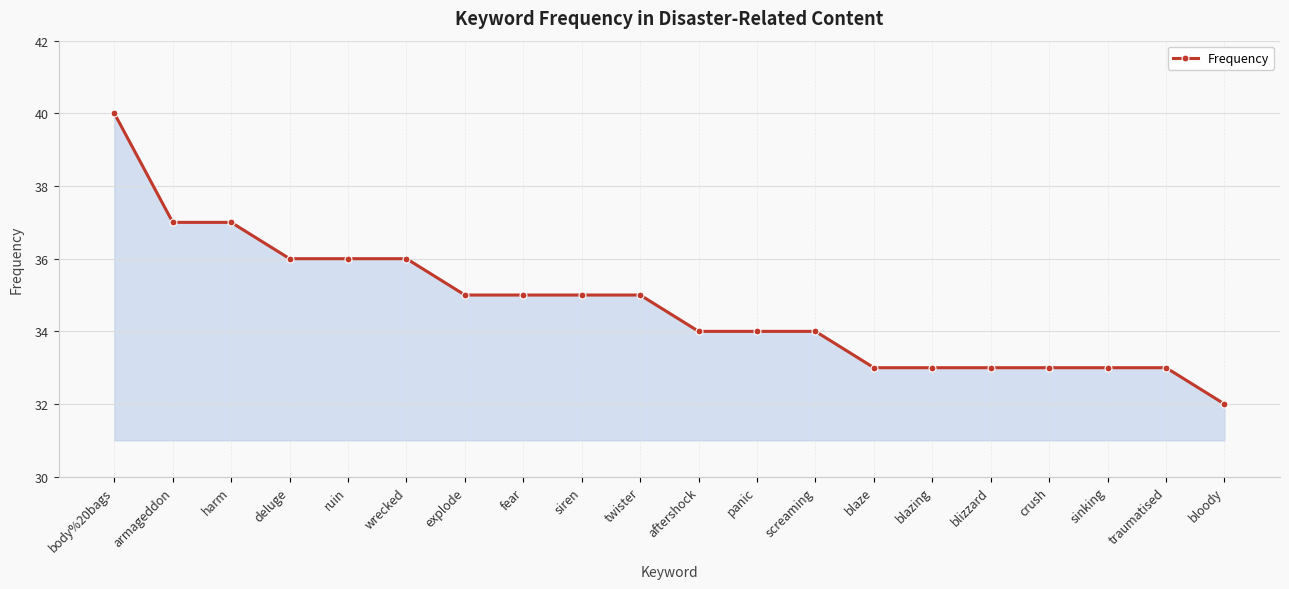

Which has a higher value, aftershock or harm?

harm